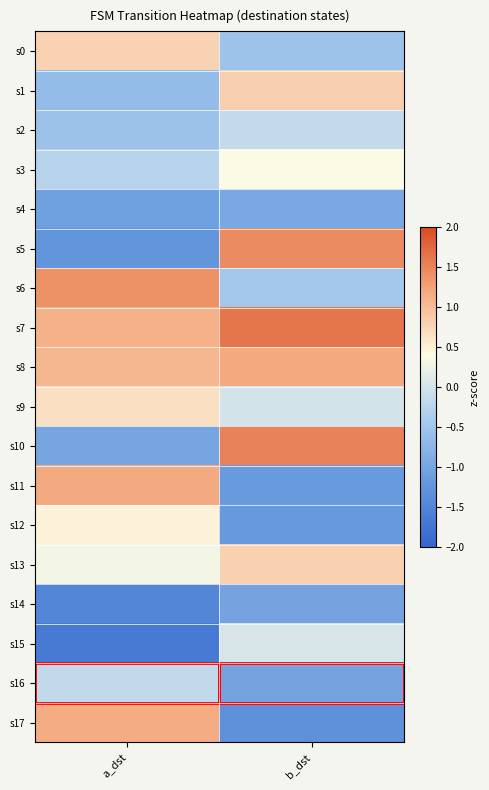

Between a_dst and b_dst, which series saw the biggest shift?

s5